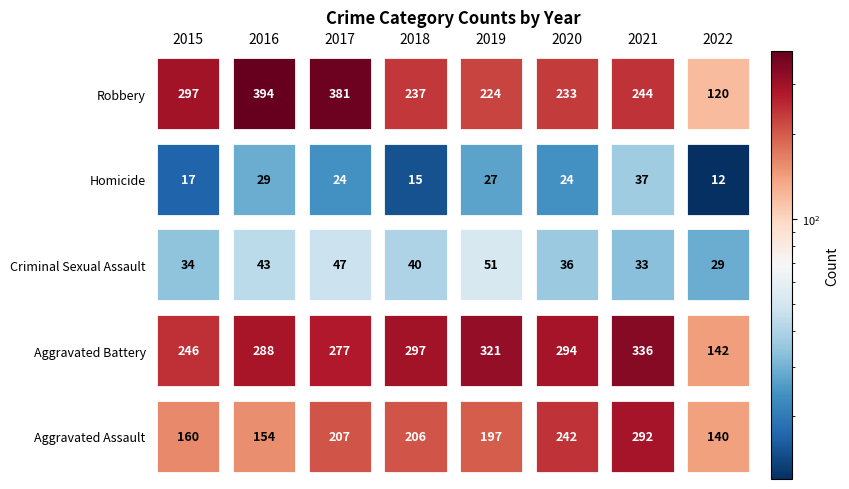

What is the total value across all series at 2017?

936